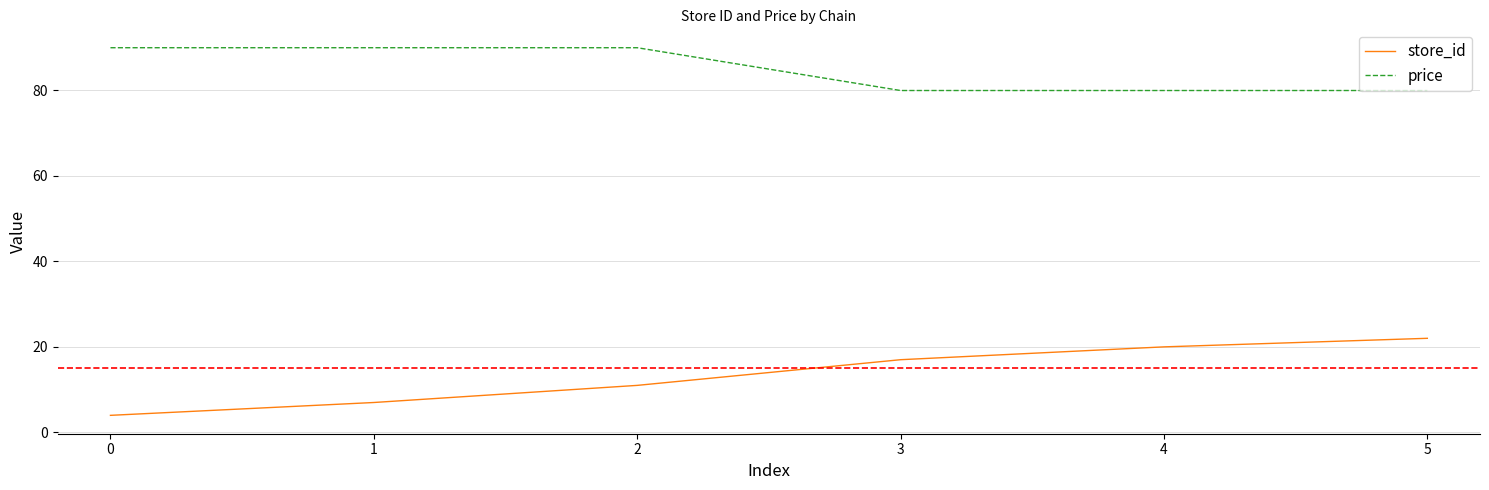

Which series has the largest range (max minus min)?

store_id